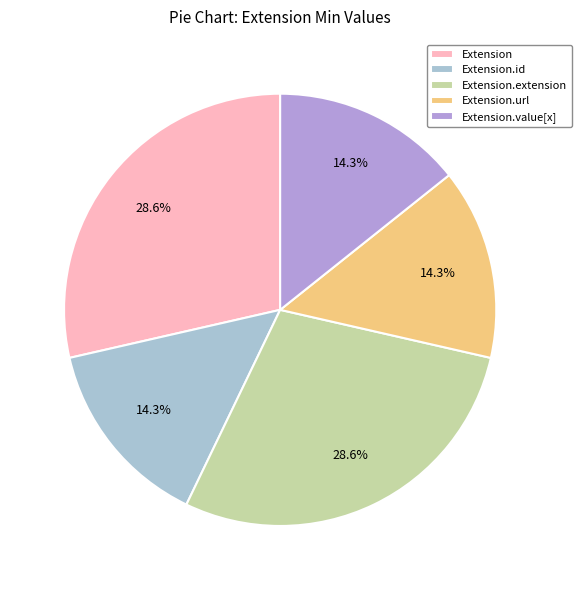

Between Extension.extension and Extension.id, which is larger?

Extension.extension